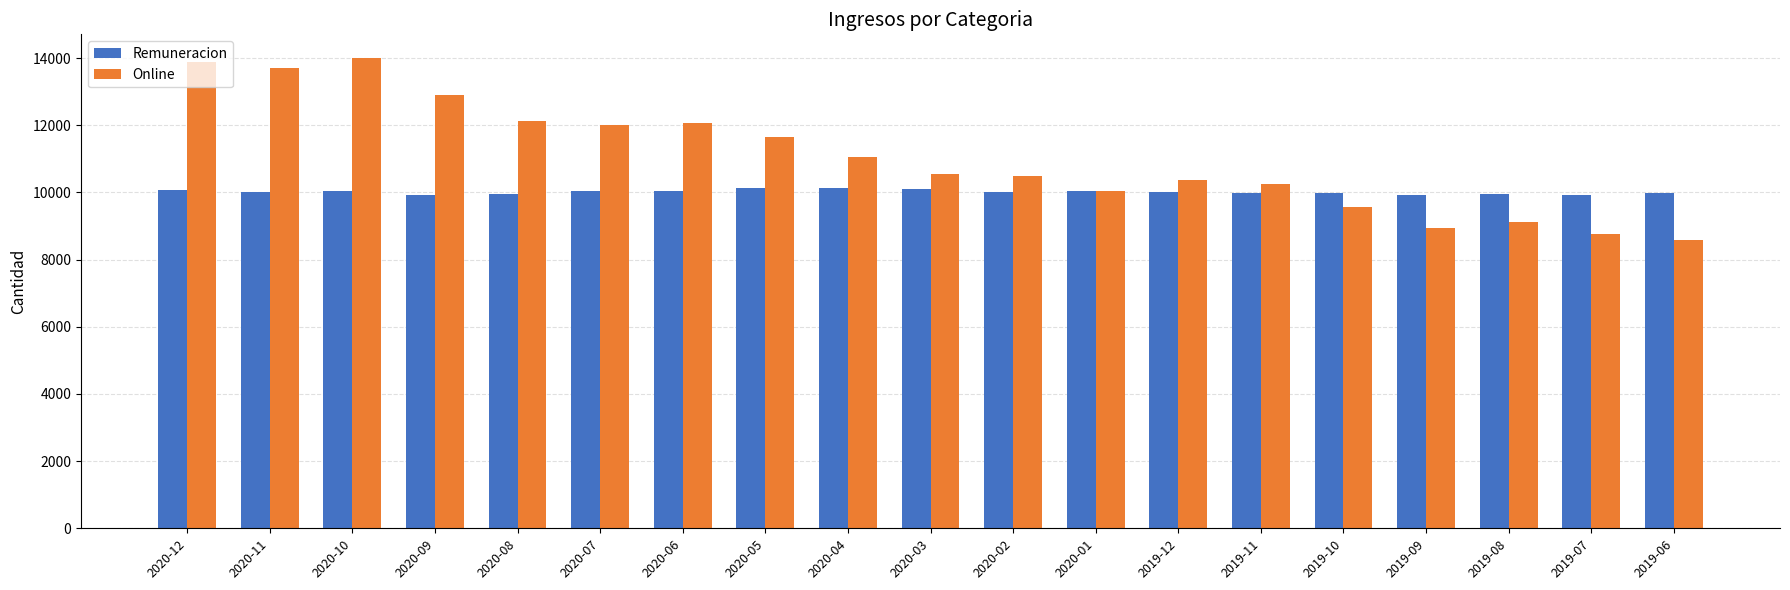

What is the spread (max minus min) of values at 2020-09?

2973